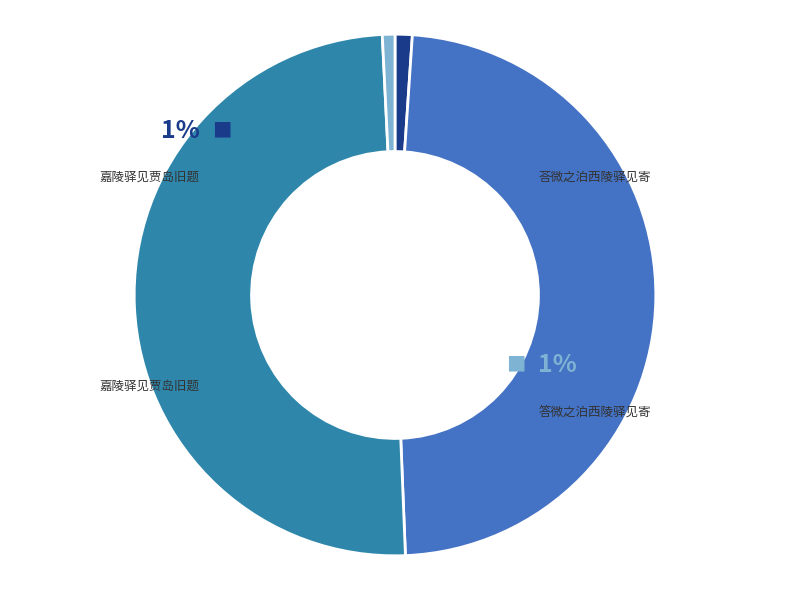

The 嘉陵驿见贾岛旧题 slice represents 41% of the pie. True or false?

False